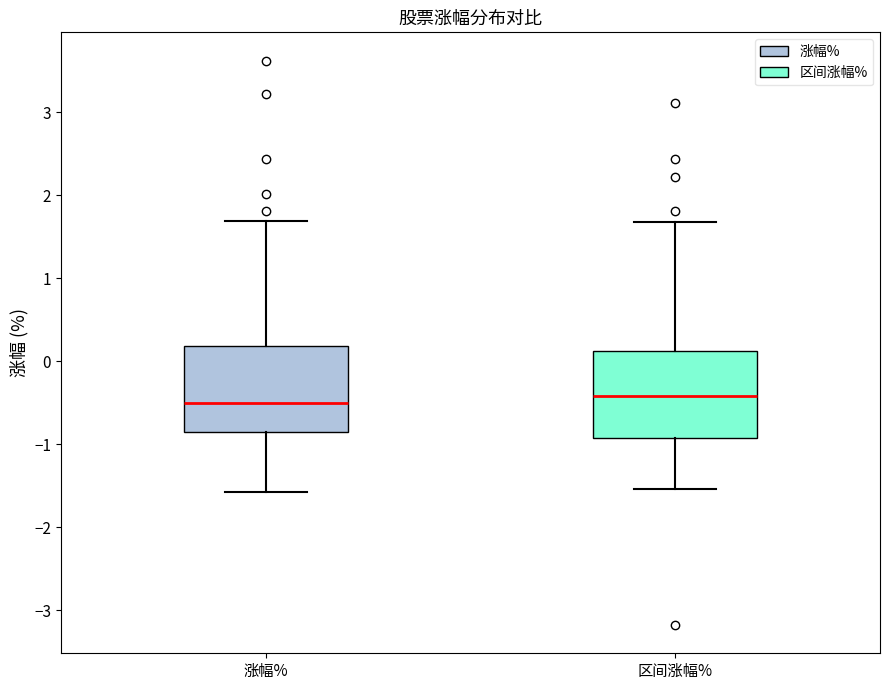

Reading left to right, read every box against the y-axis: the position of its median line, the range the box covers, and the ends of its whiskers. The values are not printed on the chart, so give them approximately, as read against the axis.

涨幅%: median -0.5, box -0.9 to 0.2, whiskers -1.6 to 1.7
区间涨幅%: median -0.4, box -0.9 to 0.1, whiskers -1.5 to 1.7